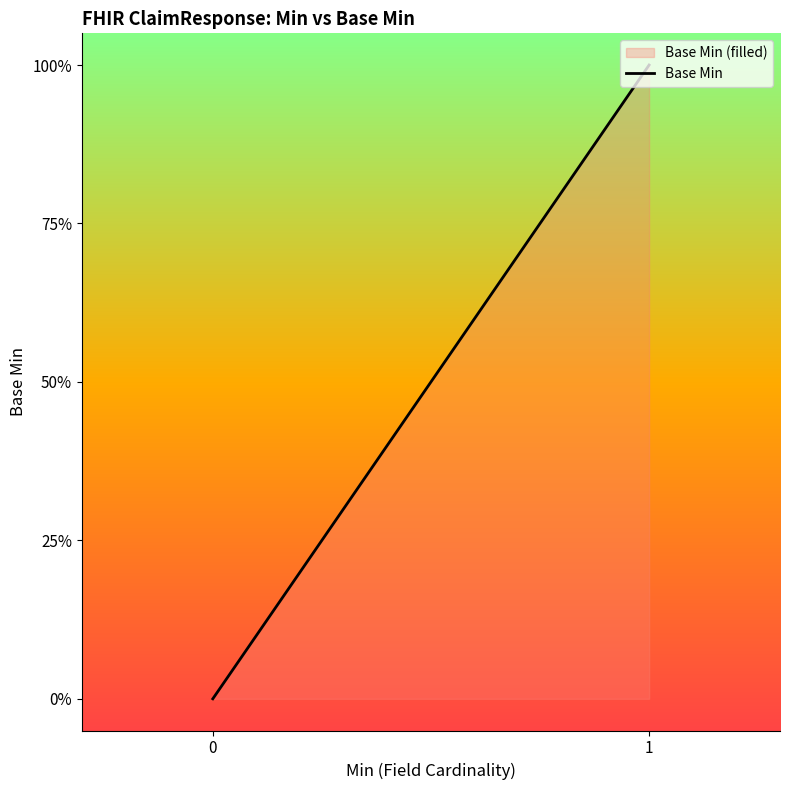

What is the greatest value displayed?

1